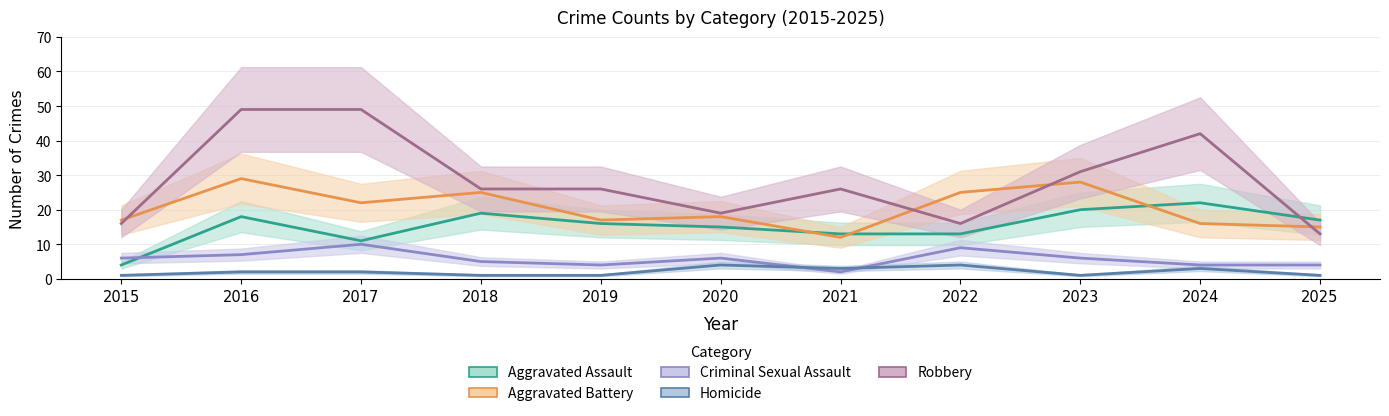

What is the minimum value for Aggravated Assault?

4